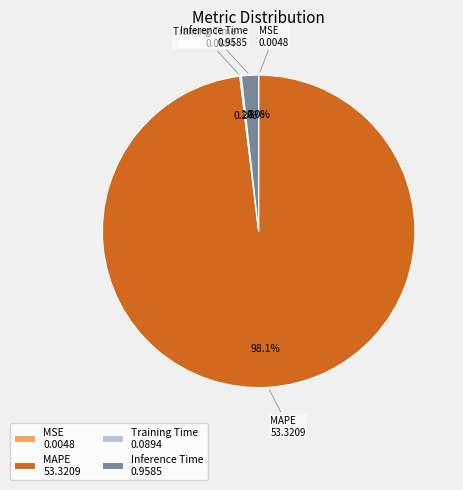

To the nearest percent, what is the average slice percentage?

25%